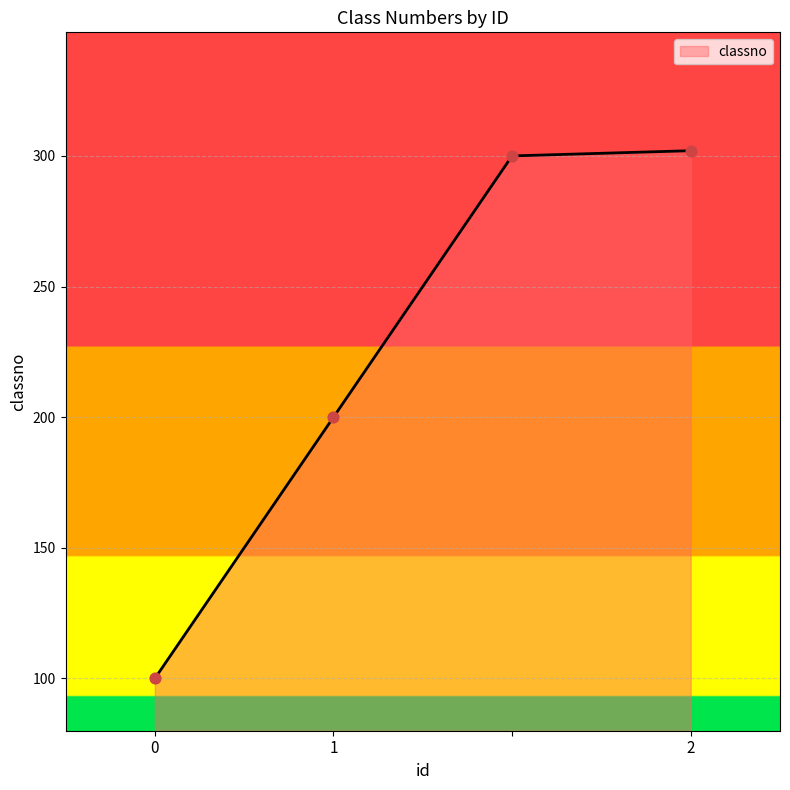

What is the maximum value shown in the chart?

302